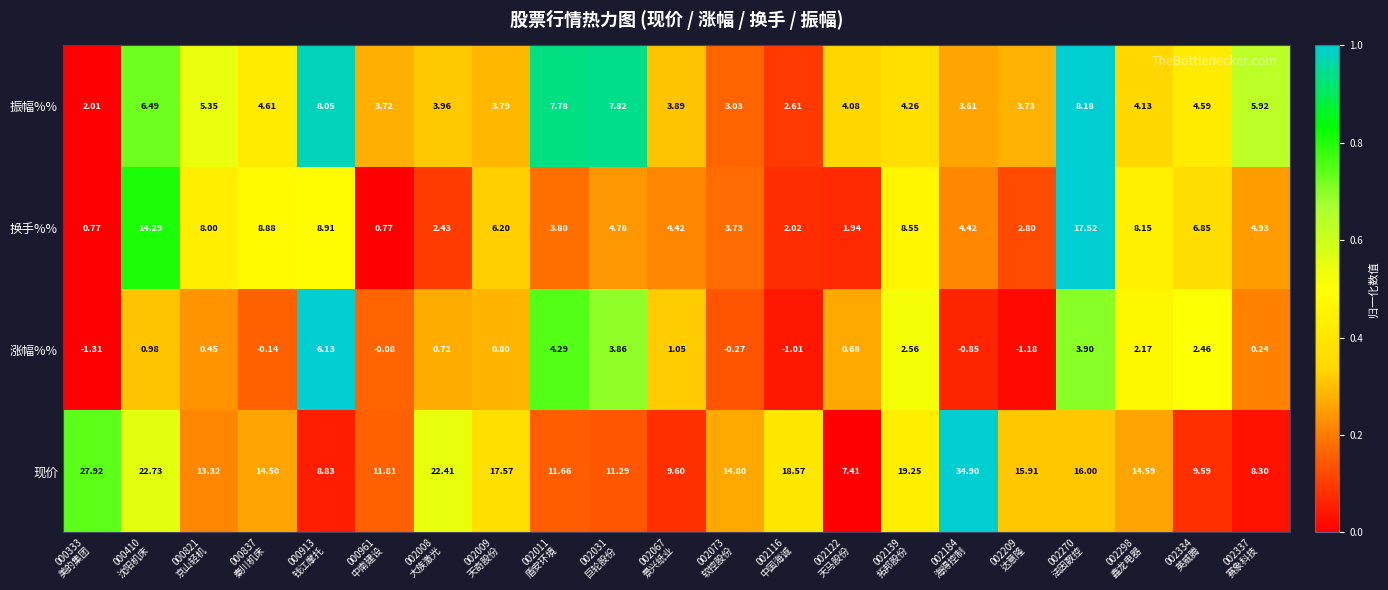

Which series has the widest spread of values?

现价